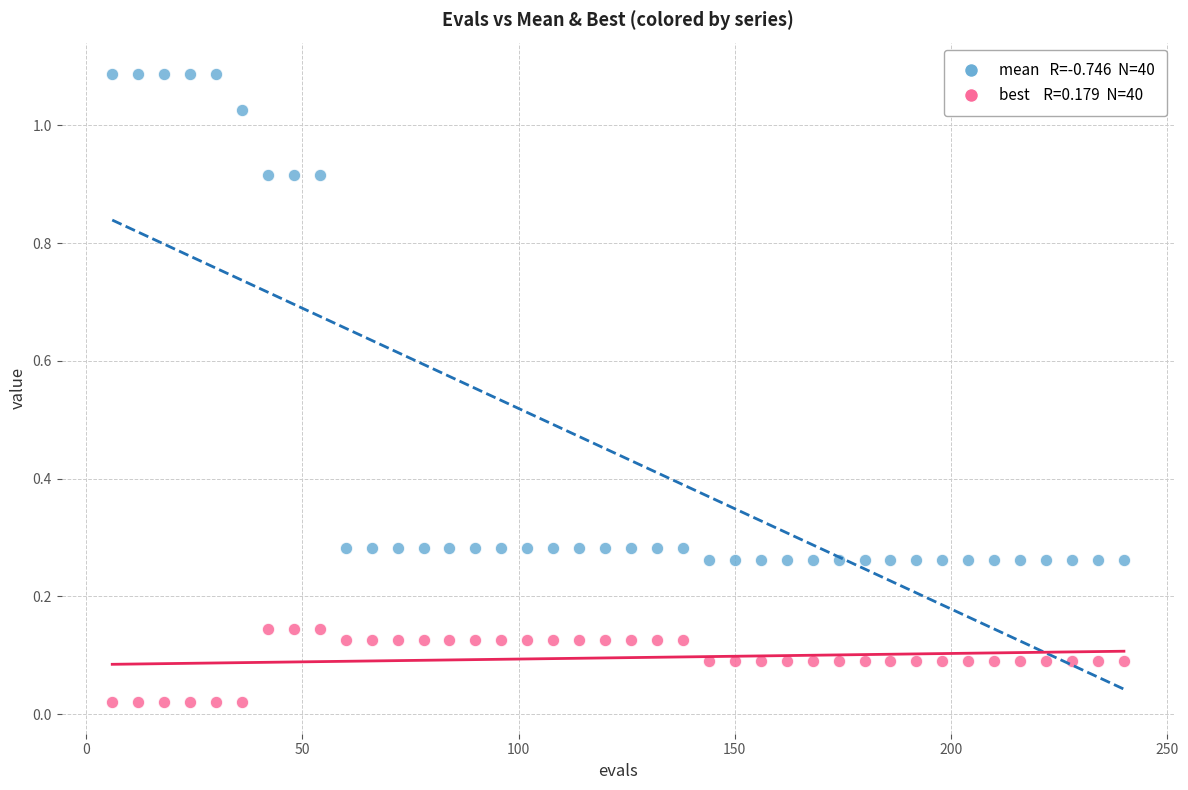

Across all data points, what is the range of X values (max minus min)?

234.0